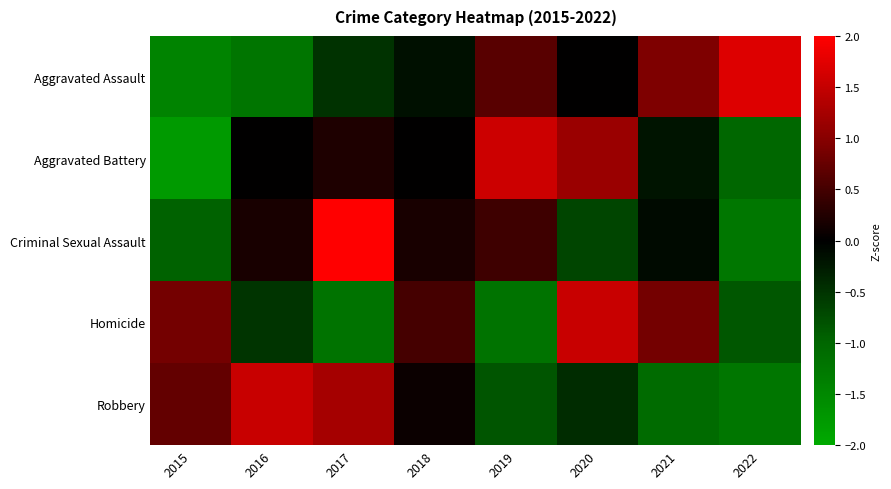

What is the maximum value shown in the chart?

2.2